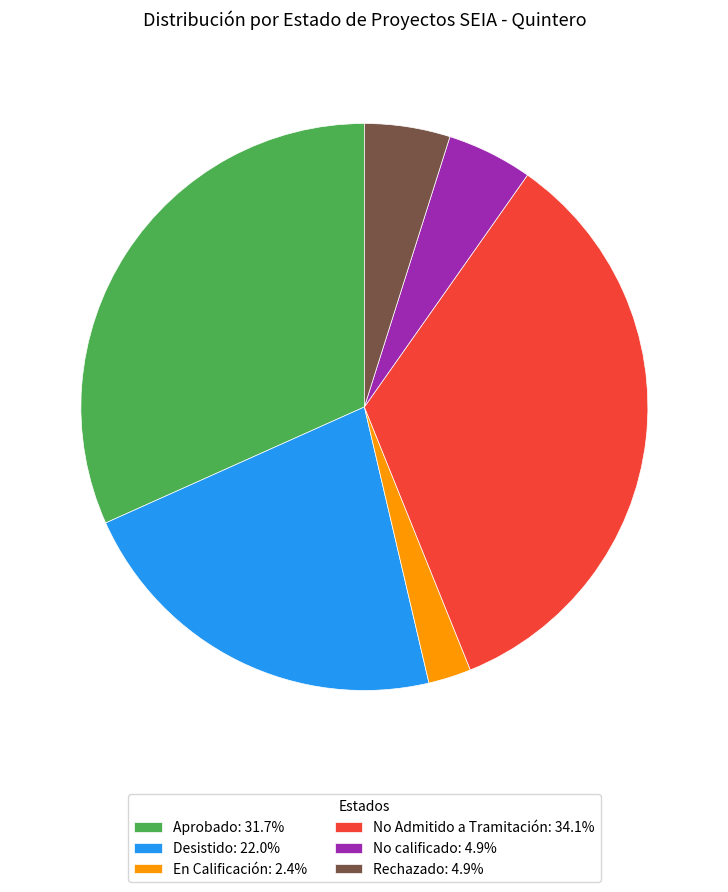

Do No calificado: 4.9% and En Calificación: 2.4% together represent more than half of the pie?

No